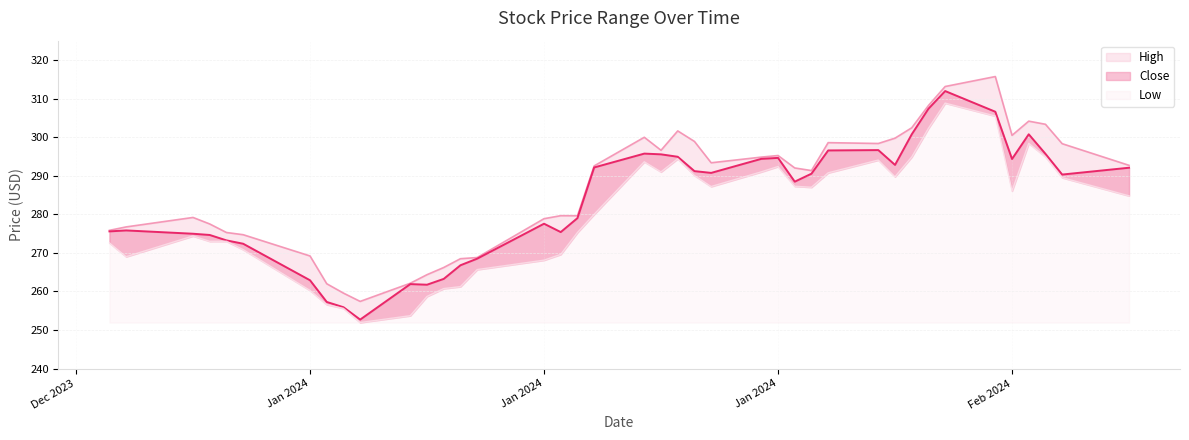

Does the chart have visible grid lines?

Yes